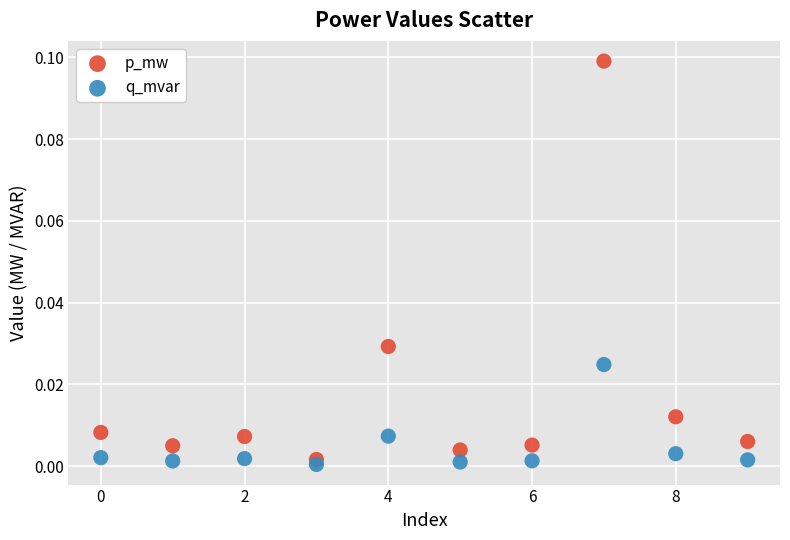

Which series reaches the maximum Y coordinate?

p_mw